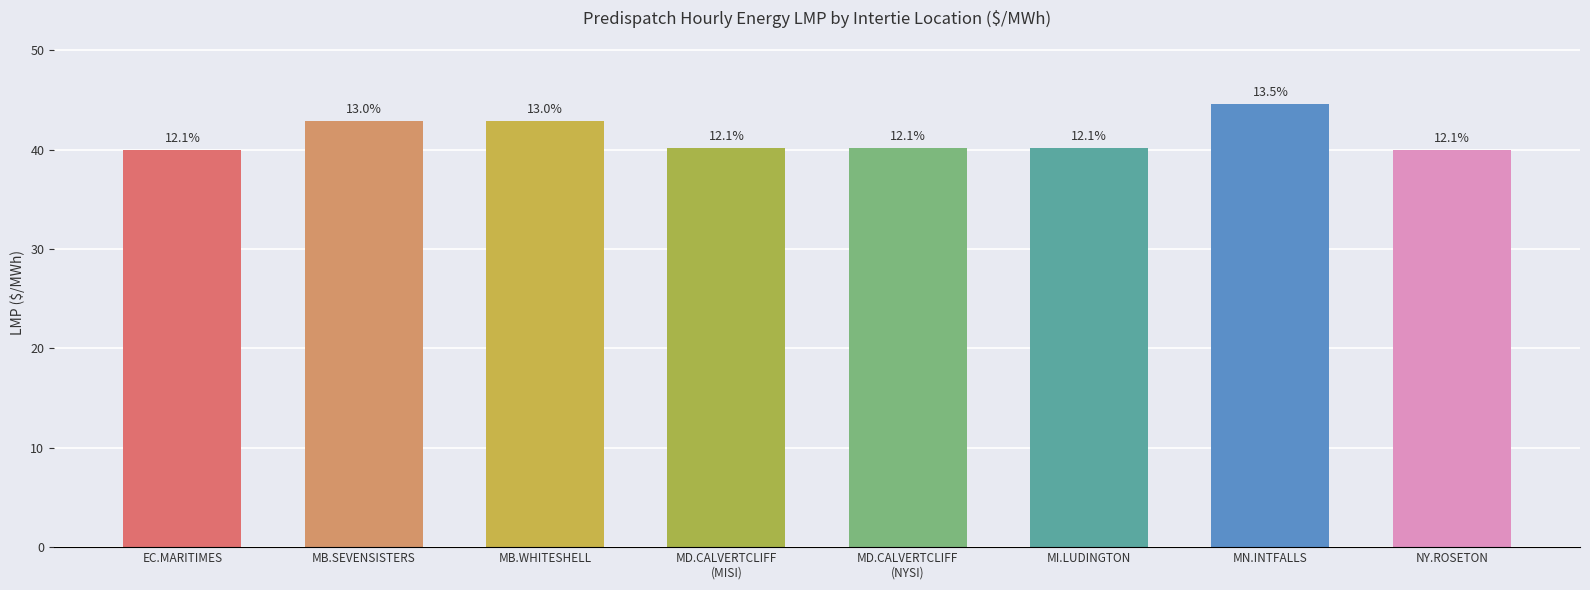

What is the change in value from EC.MARITIMES to MB.WHITESHELL?

+2.9